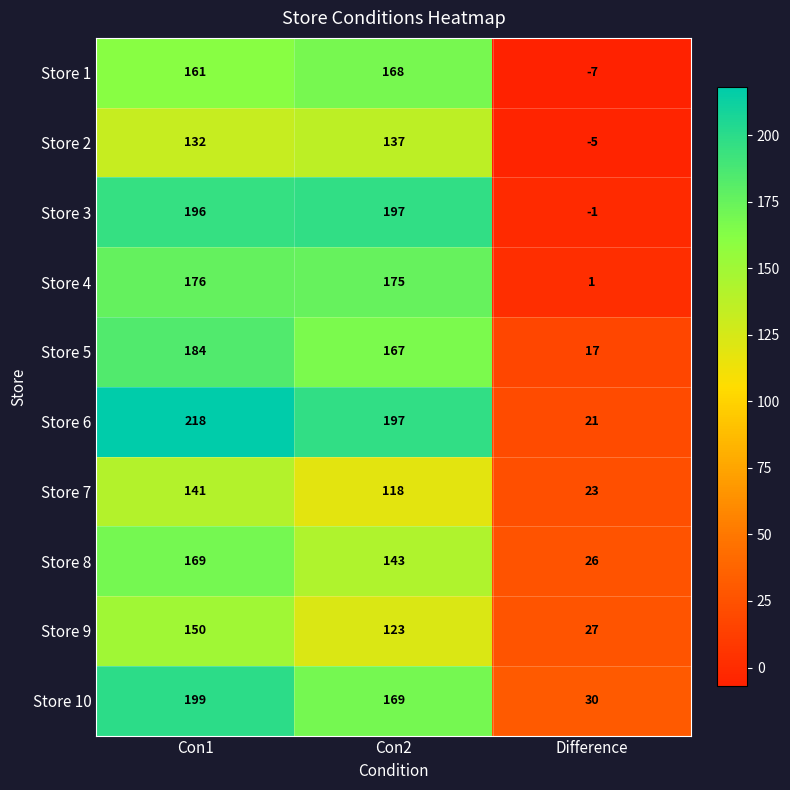

Where is Store 5 nearest to the value 100?

Con2